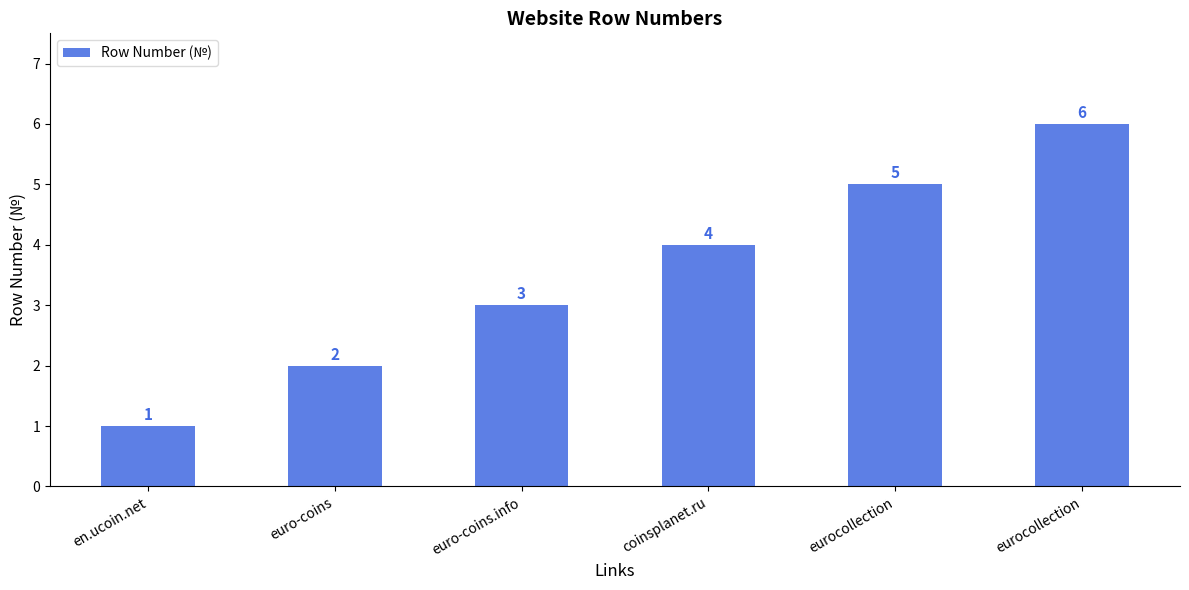

What is the change in value from en.ucoin.net to euro-coins?

+1